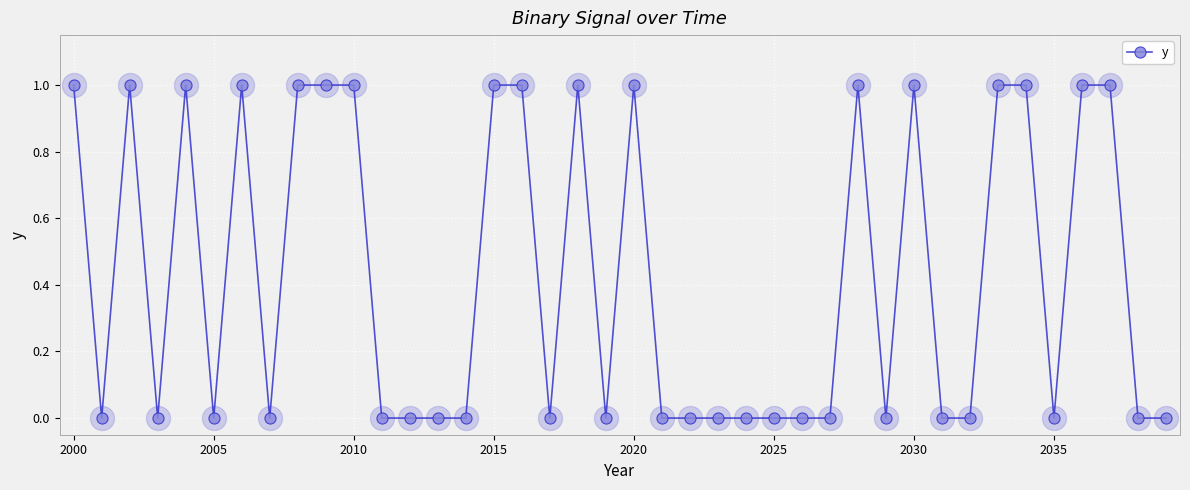

What is the value of the 37th point from the left?

1